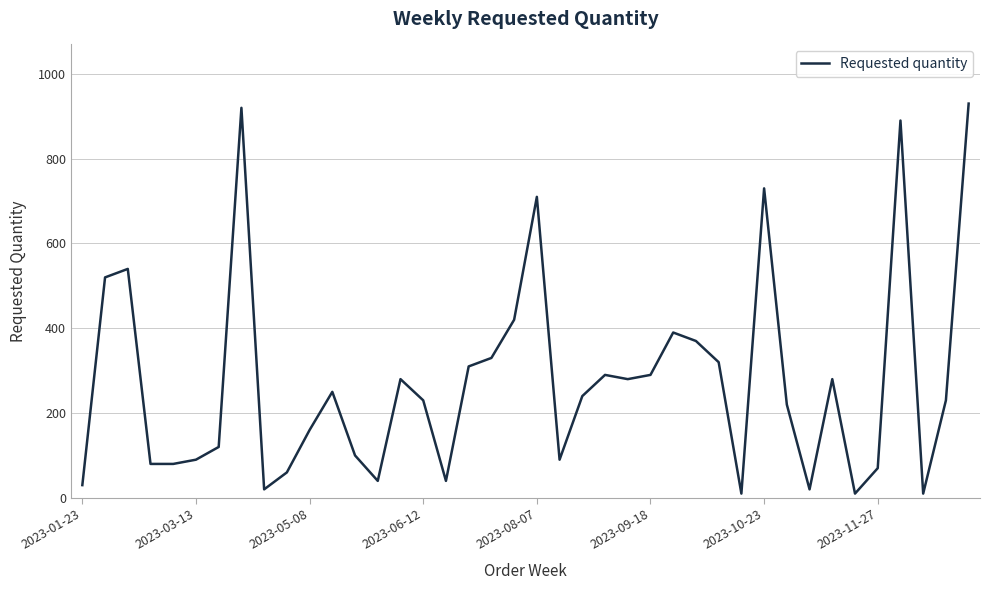

What is the greatest value displayed?

930